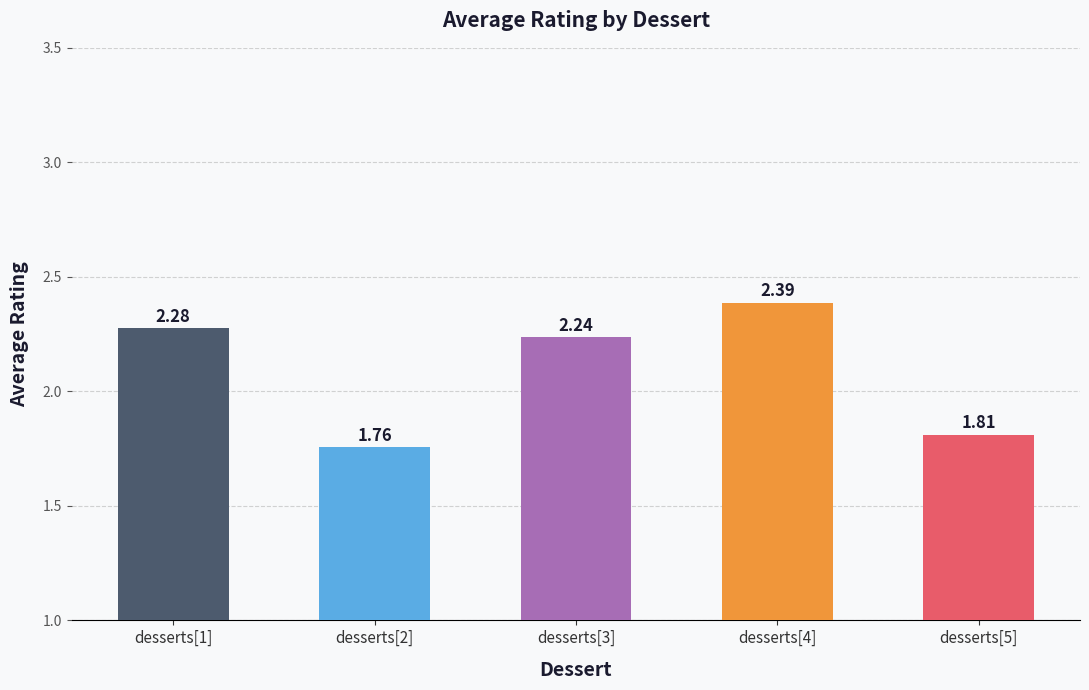

Rank the categories by value from lowest to highest.

desserts[2], desserts[5], desserts[3], desserts[1], desserts[4]